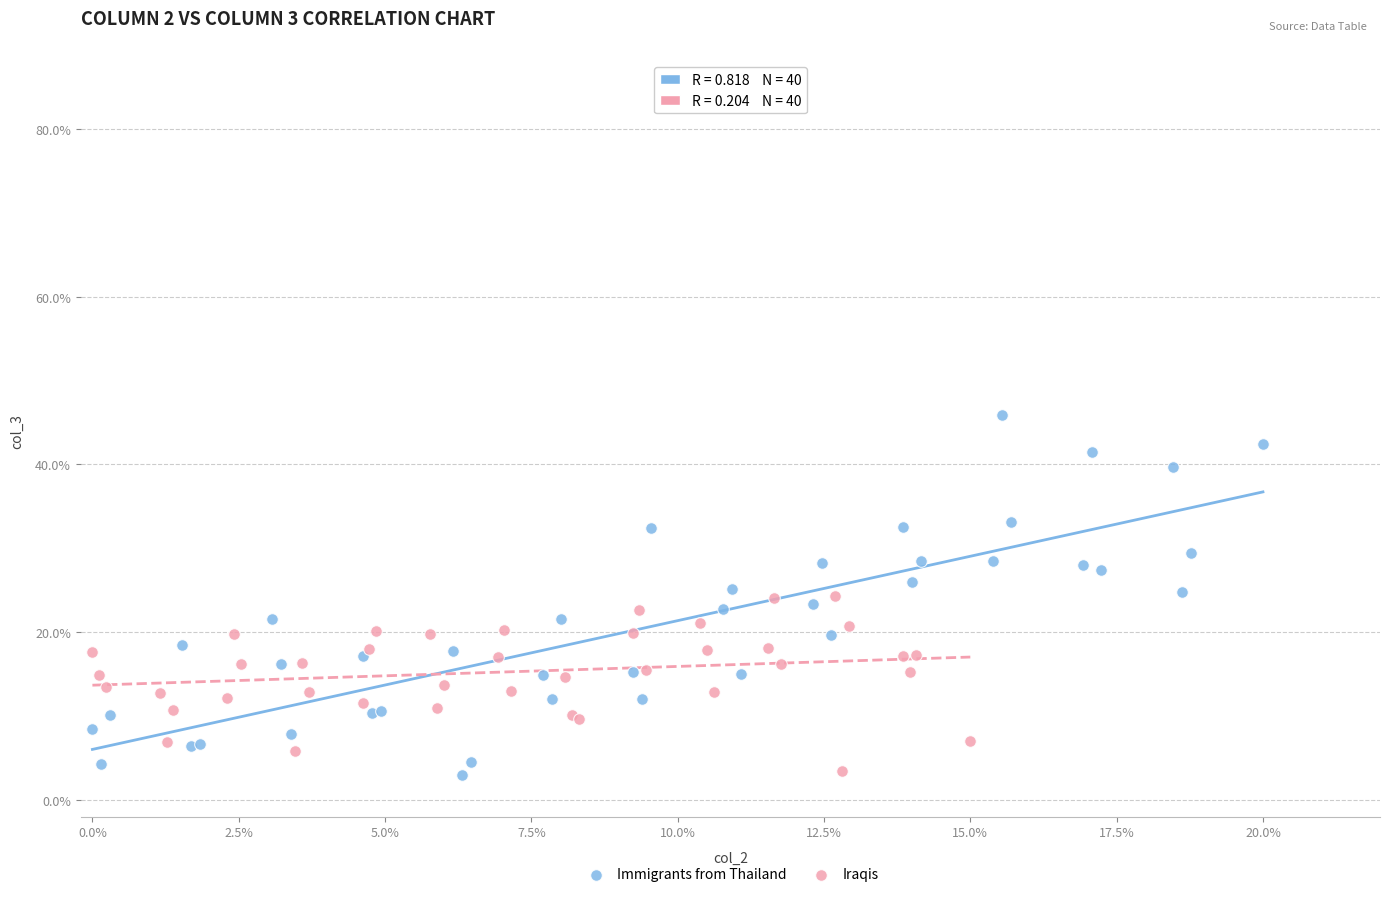

Which series reaches the maximum Y coordinate?

Immigrants from Thailand